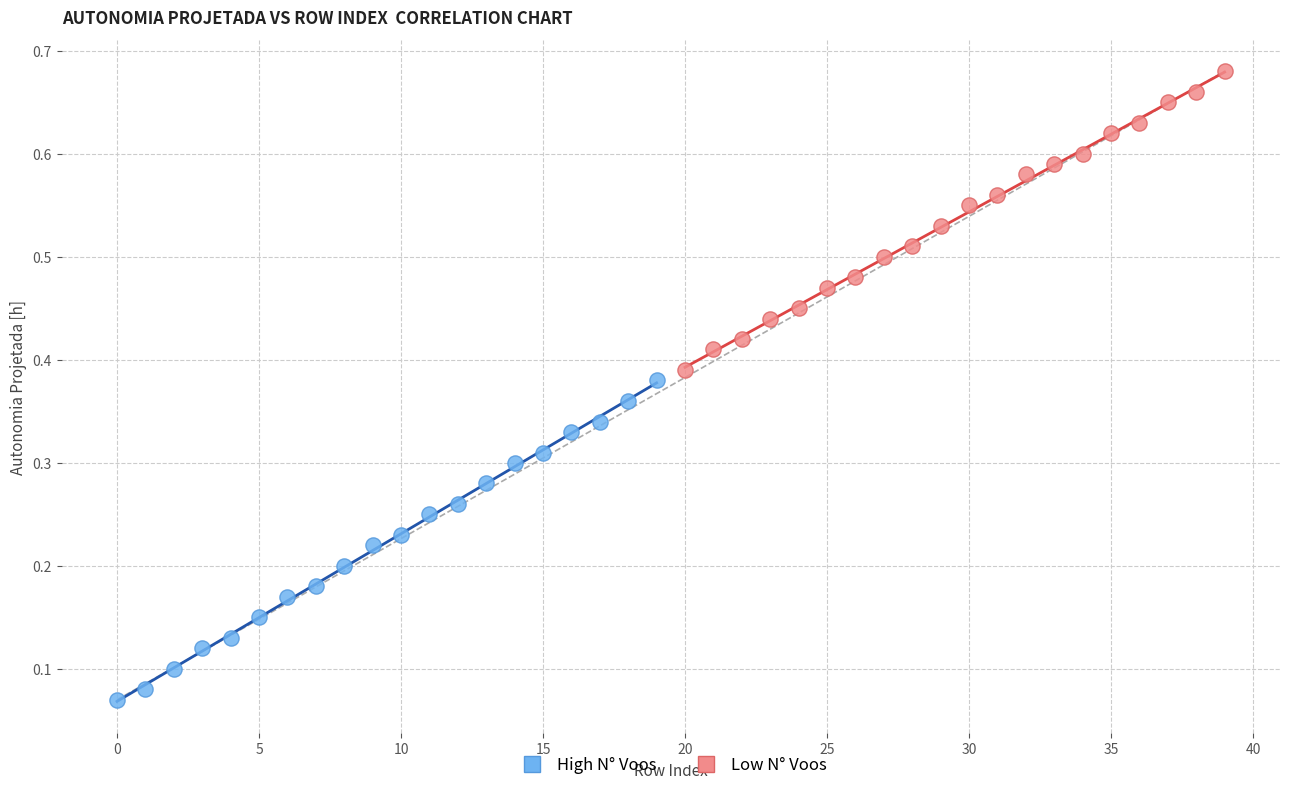

Which series contains the highest Y value?

Low N° Voos